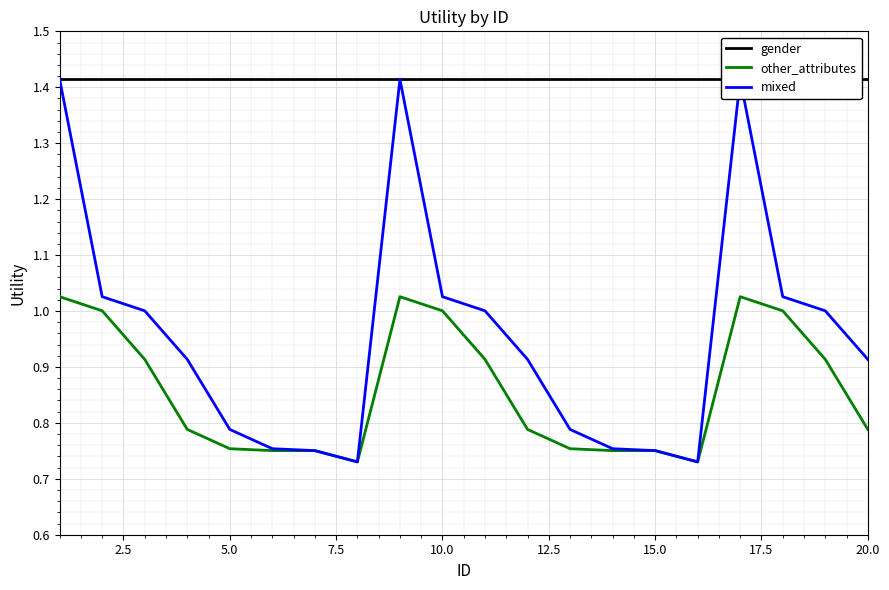

The value of other_attributes at 5.0 is 1.0. True or false?

False